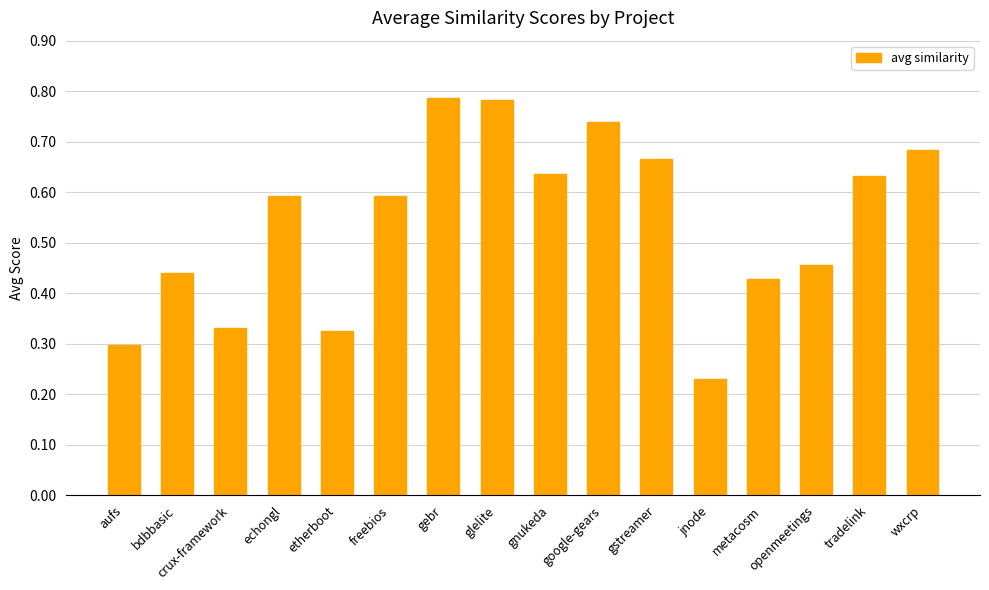

Where is the data nearest to the value 0?

jnode